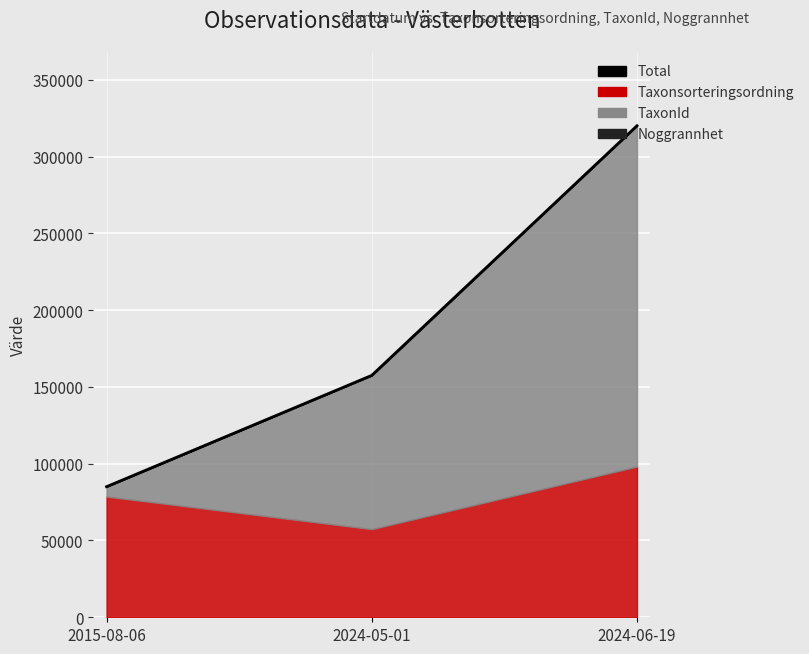

Count the values in the range 85037 to 320077.

3